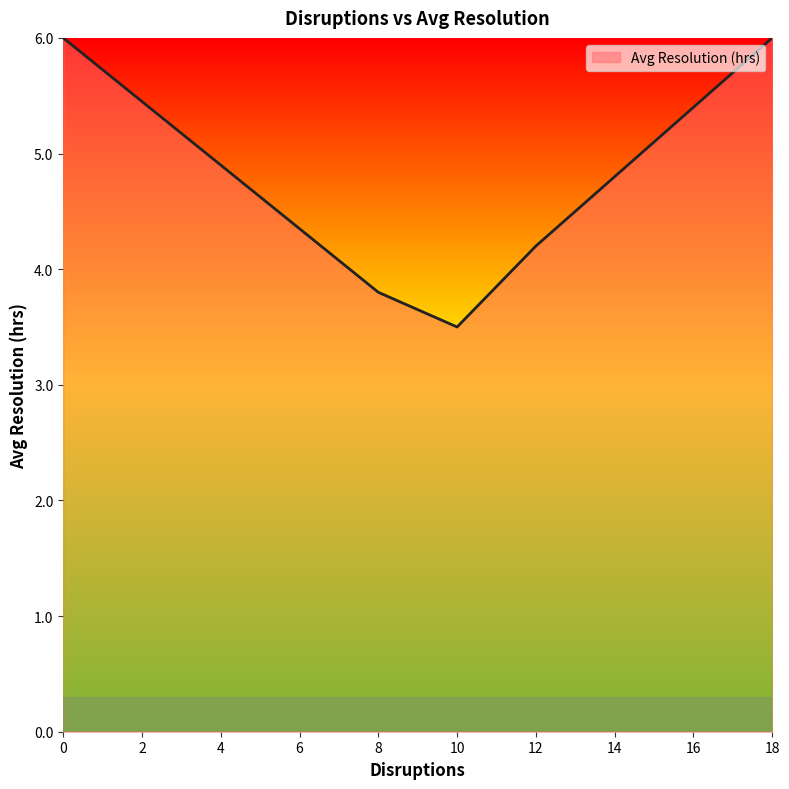

How many interior local peaks (higher than both neighbors) does the data have?

0